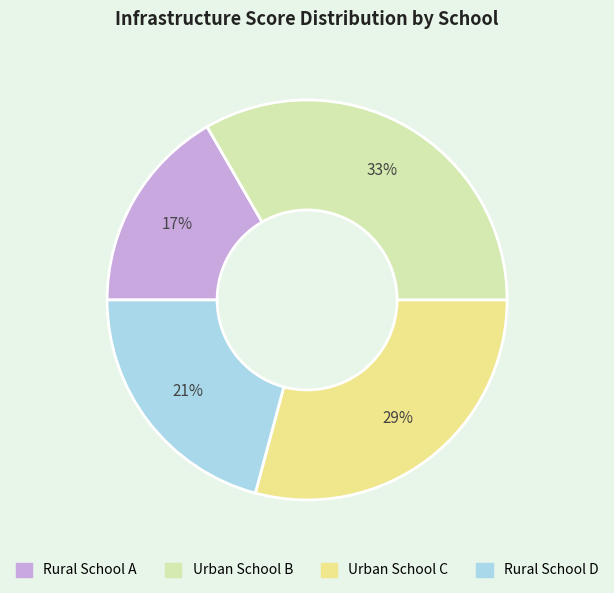

Count the number of slices in the pie.

4